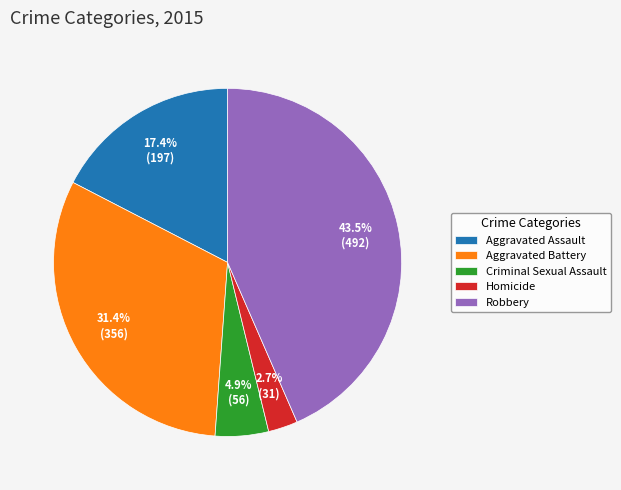

Between Aggravated Assault and Criminal Sexual Assault, which is larger?

Aggravated Assault